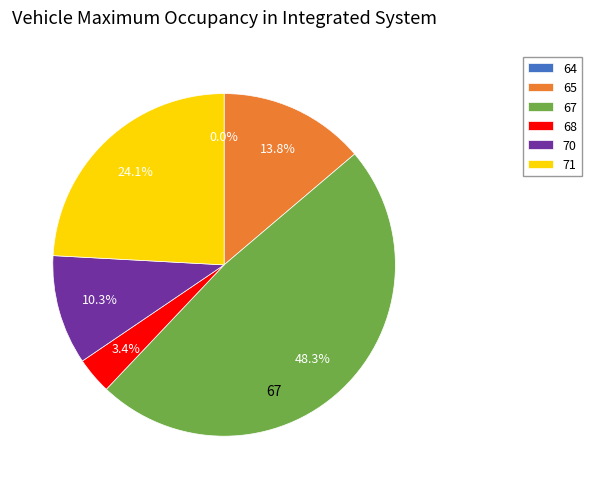

To the nearest percent, what is the difference between the 64 and 70 slice percentages?

10%